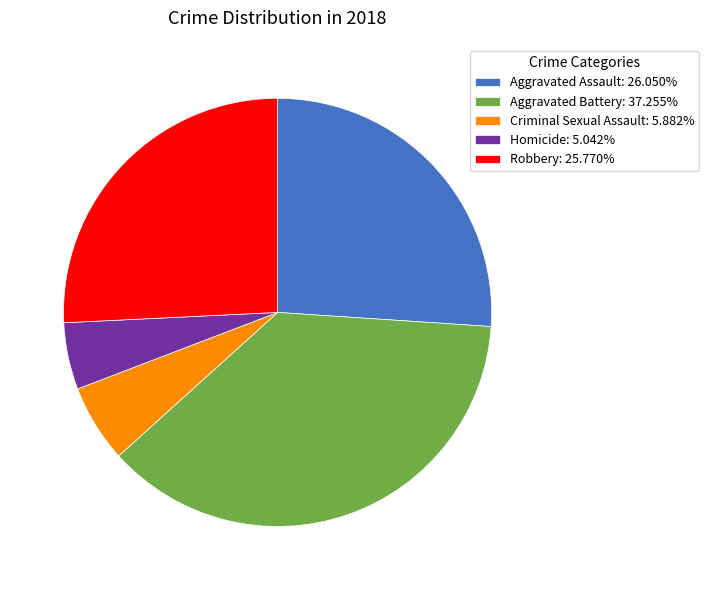

How many segments does this pie chart have?

5